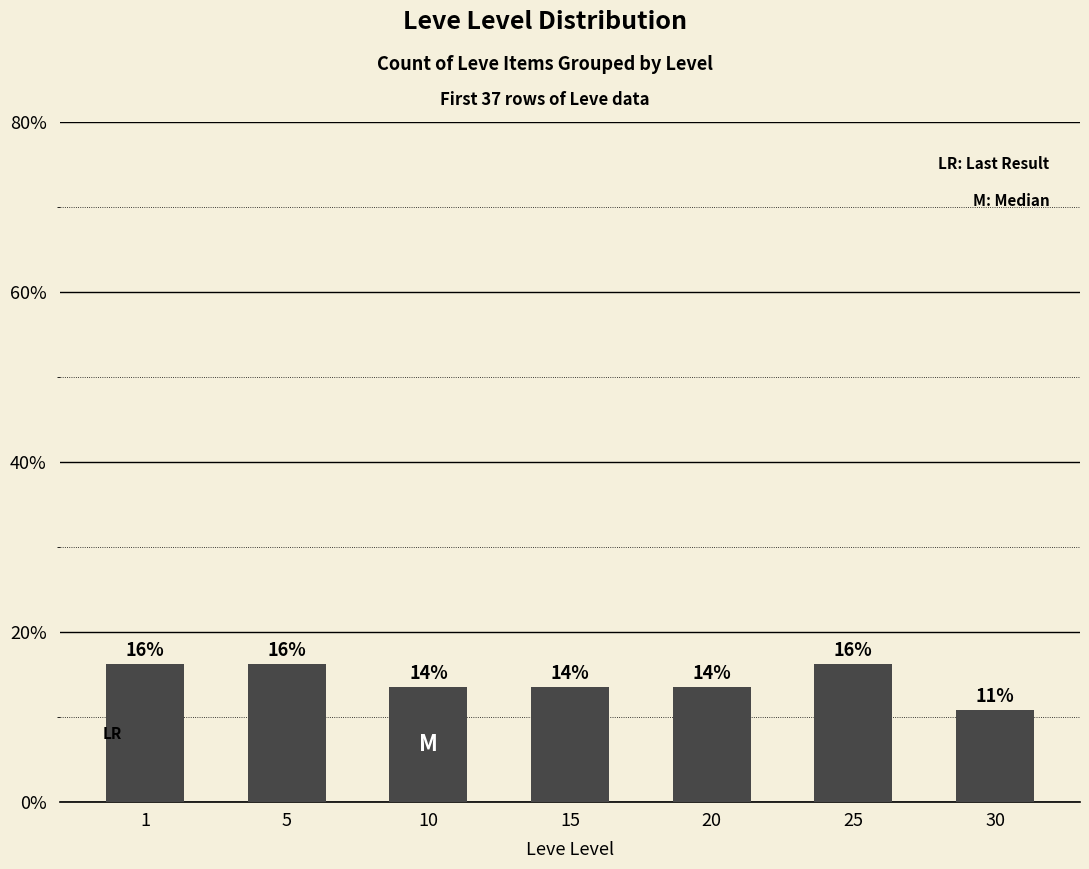

List the labels in order of value, largest first.

1, 5, 25, 10, 15, 20, 30